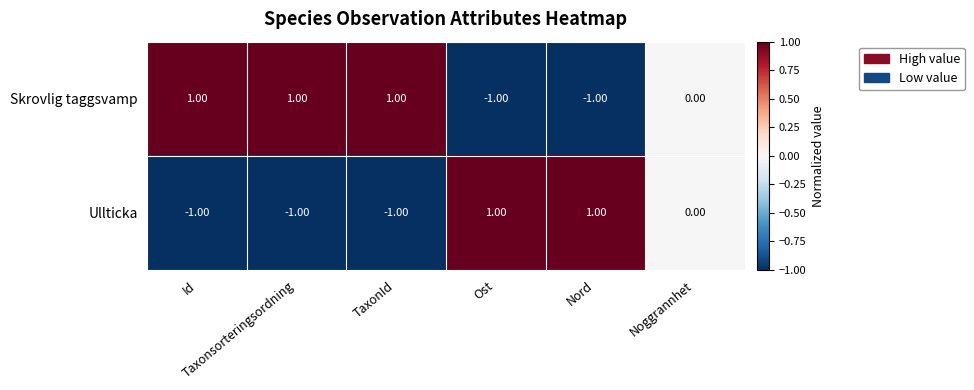

List the series in order of their overall mean, highest first.

Skrovlig taggsvamp, Ullticka